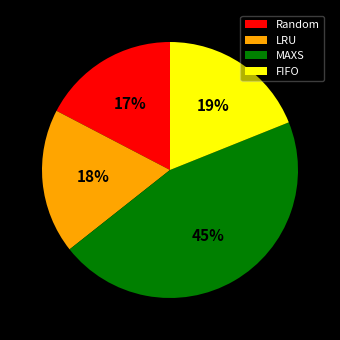

What is the smallest slice in the pie chart?

Random